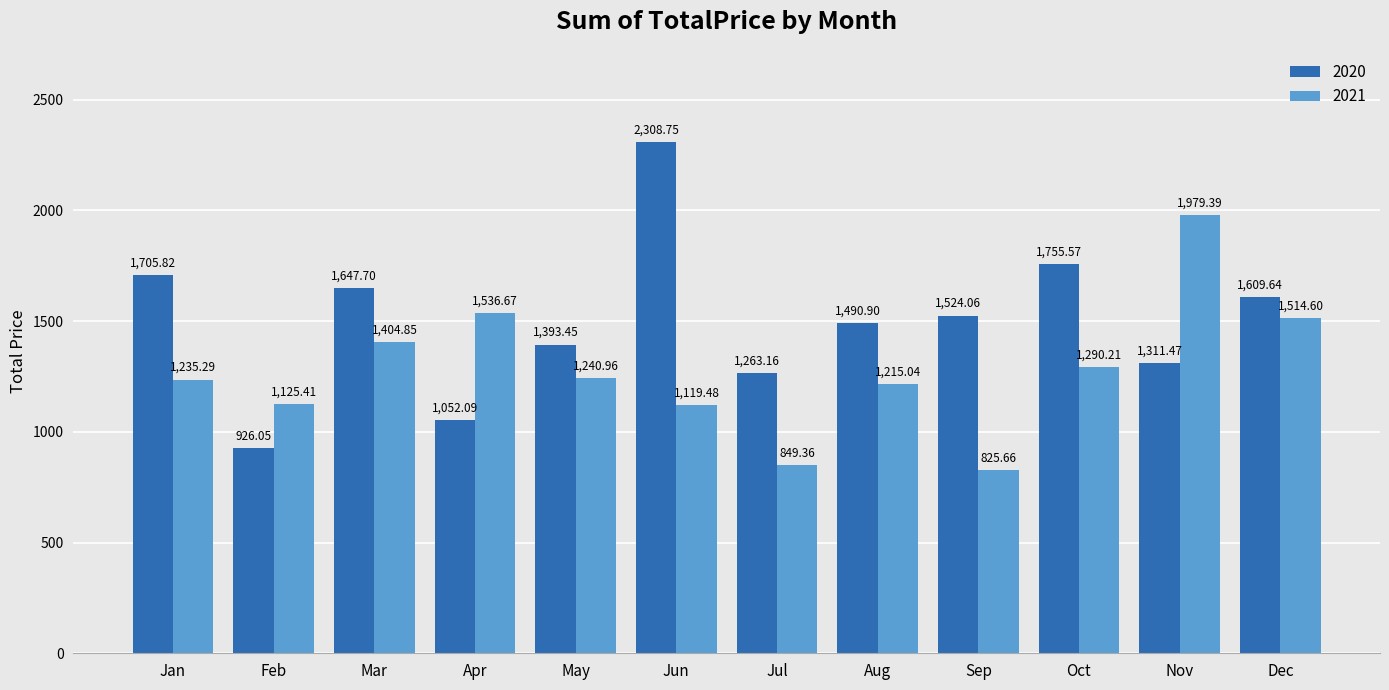

What is the approximate value of 2021 at Dec?

1514.6